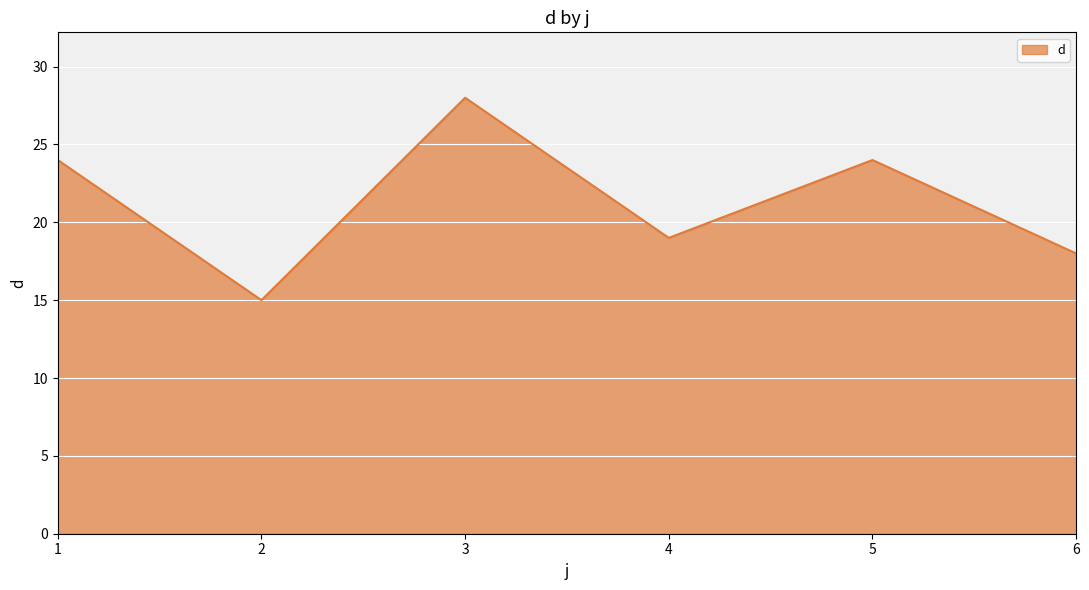

Approximately how many times larger is the value at 3 compared to 1?

1.2